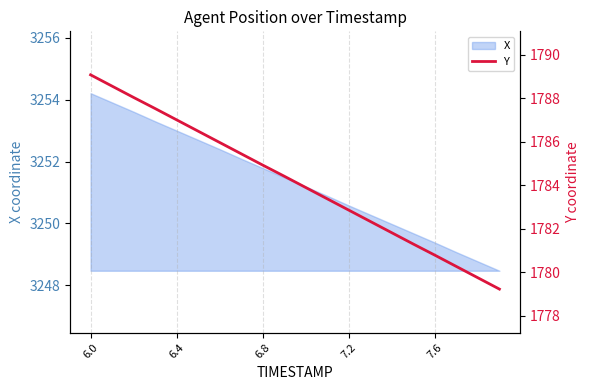

What is the value of the 5th point from the left?

1787.0